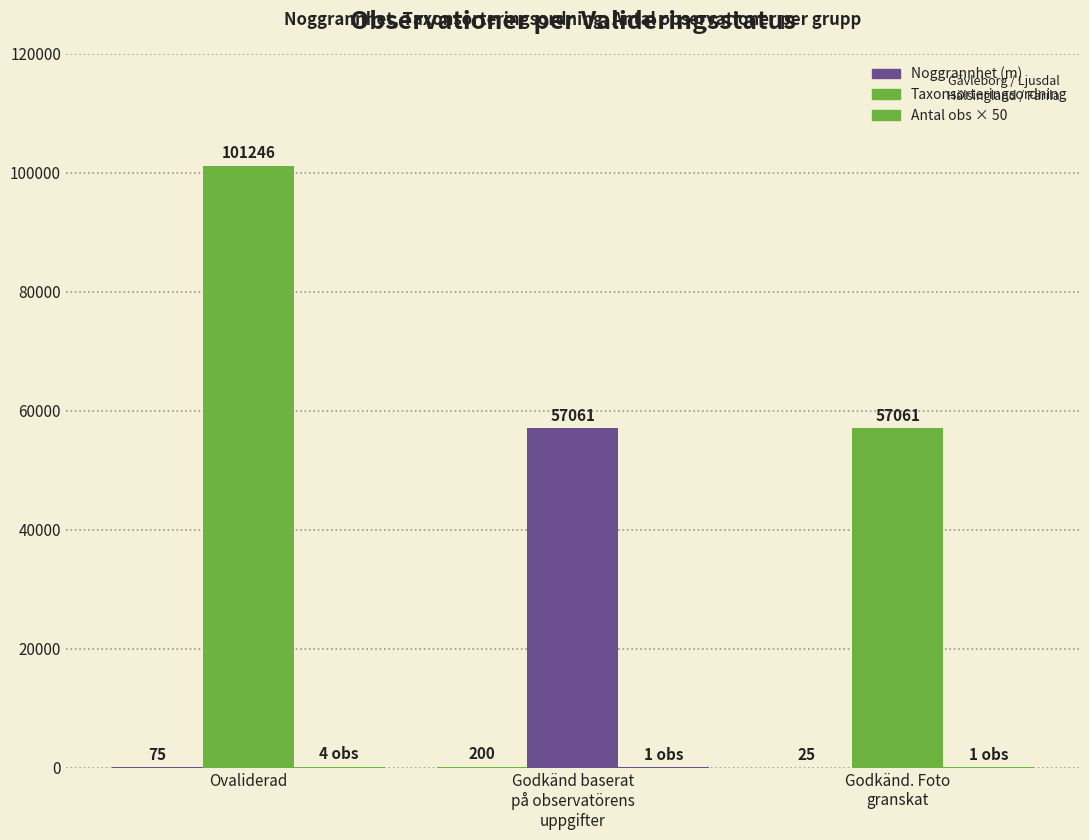

The value of Noggrannhet (m) at Godkänd. Foto
granskat is 35. True or false?

False